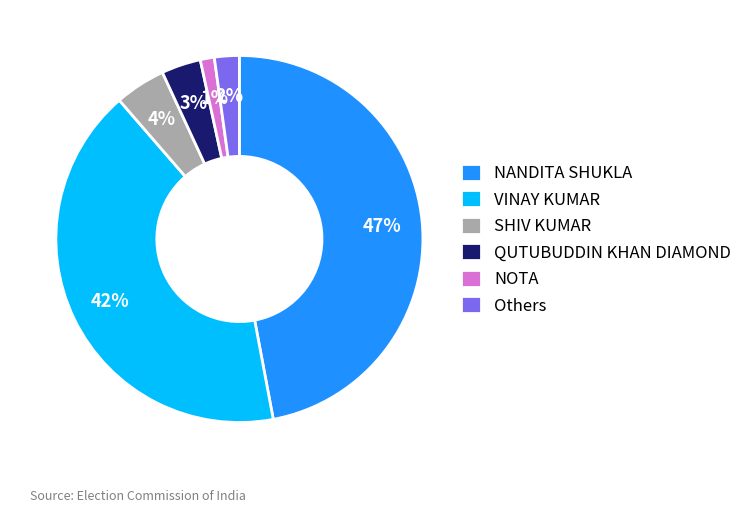

Between NOTA and NANDITA SHUKLA, which is larger?

NANDITA SHUKLA